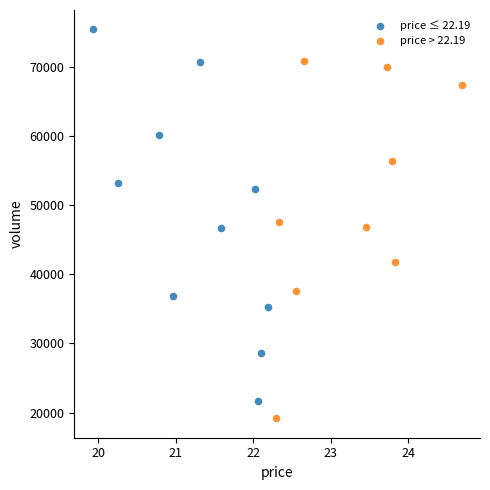

Which series reaches the minimum Y coordinate?

price > 22.19